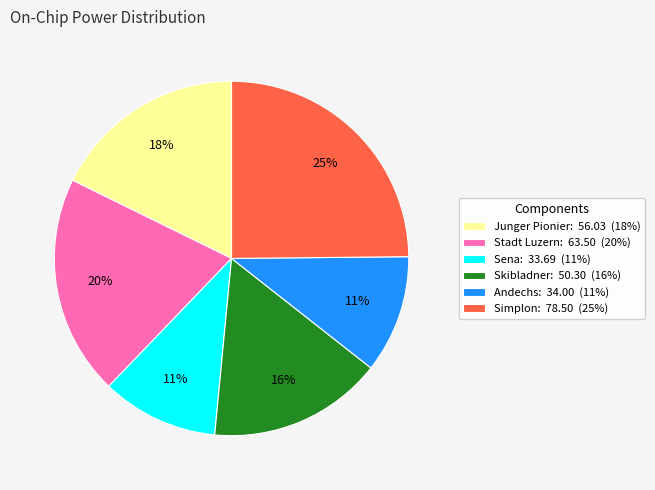

Approximately how many times larger is the value at Junger Pionier: 56.03 (18%) compared to Stadt Luzern: 63.50 (20%)?

0.9